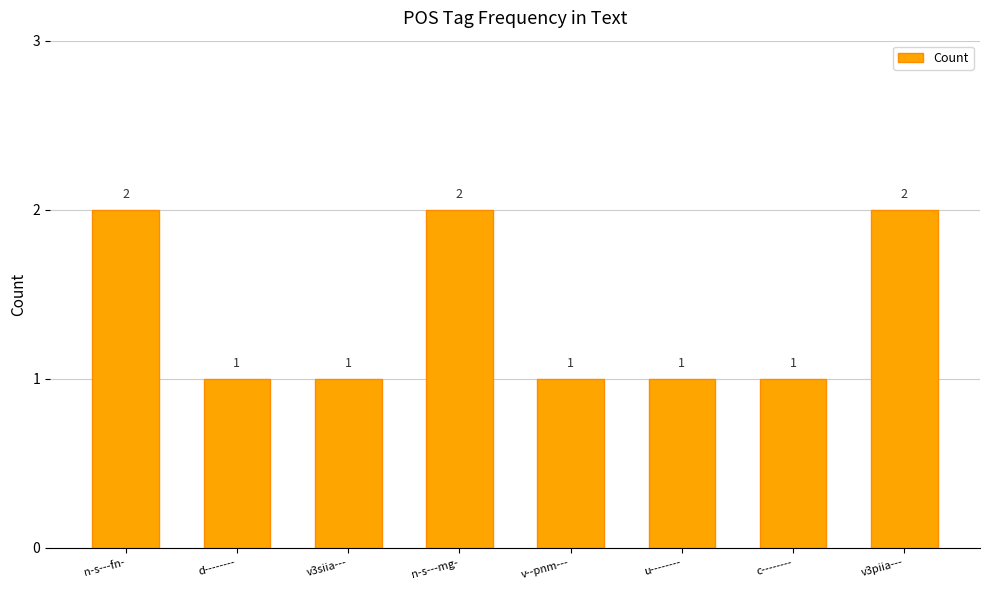

True or false: the data shows 2 at v3piia---.

True